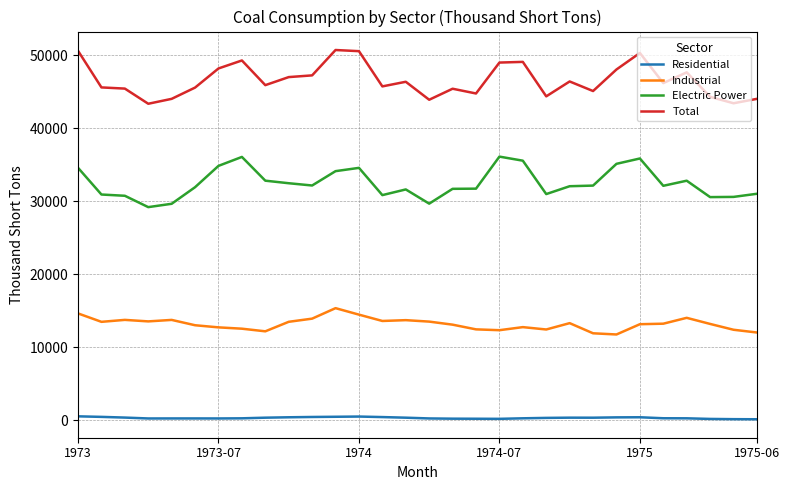

At how many categories does at least one series exceed 6311?

30